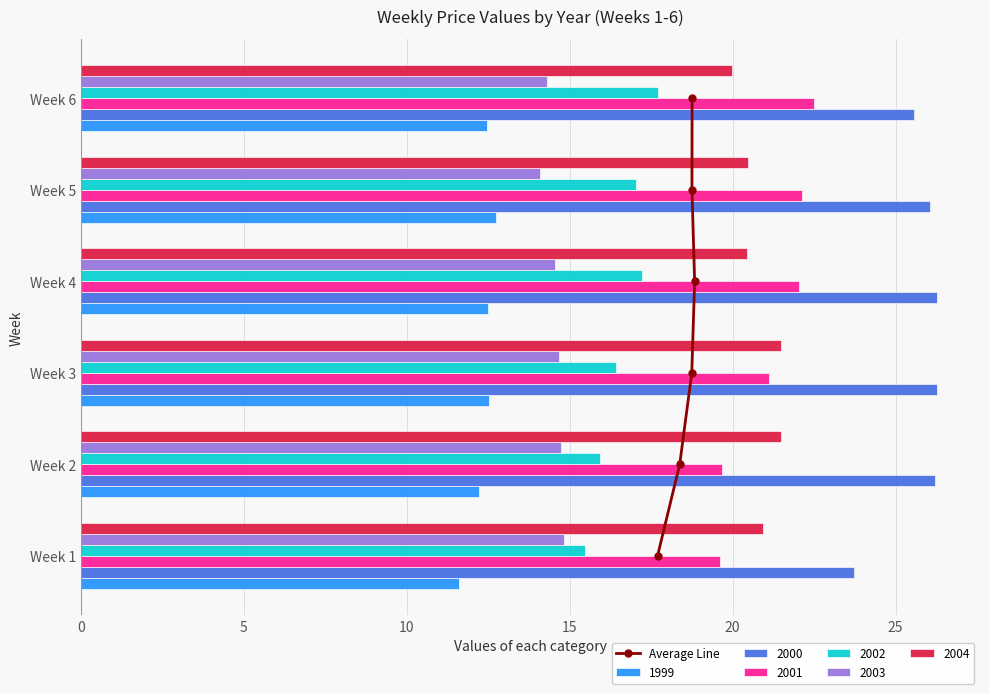

Are the bars grouped side by side (vs. stacked)?

No